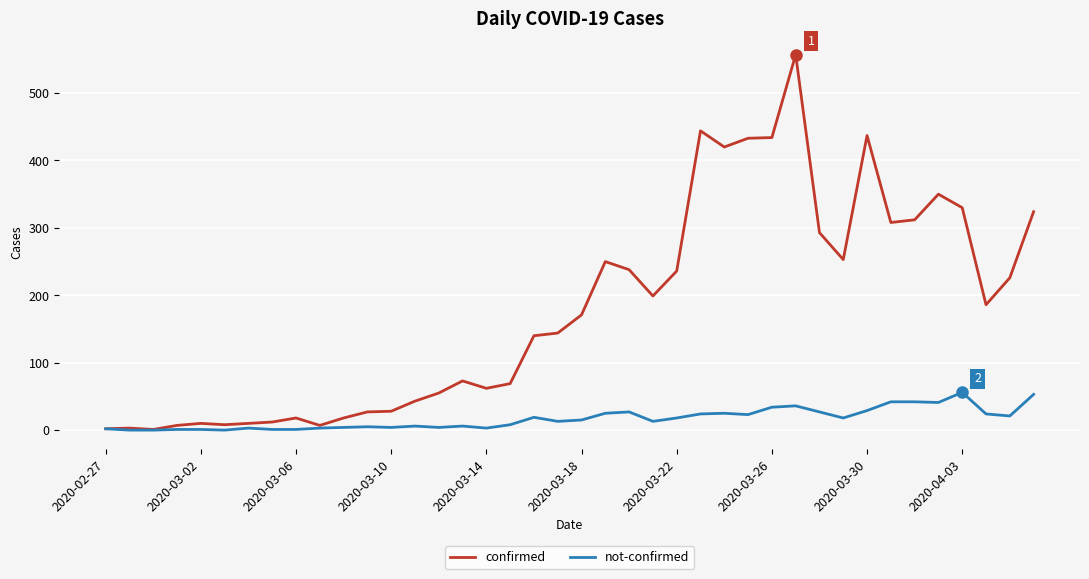

Which series has the largest range (max minus min)?

confirmed